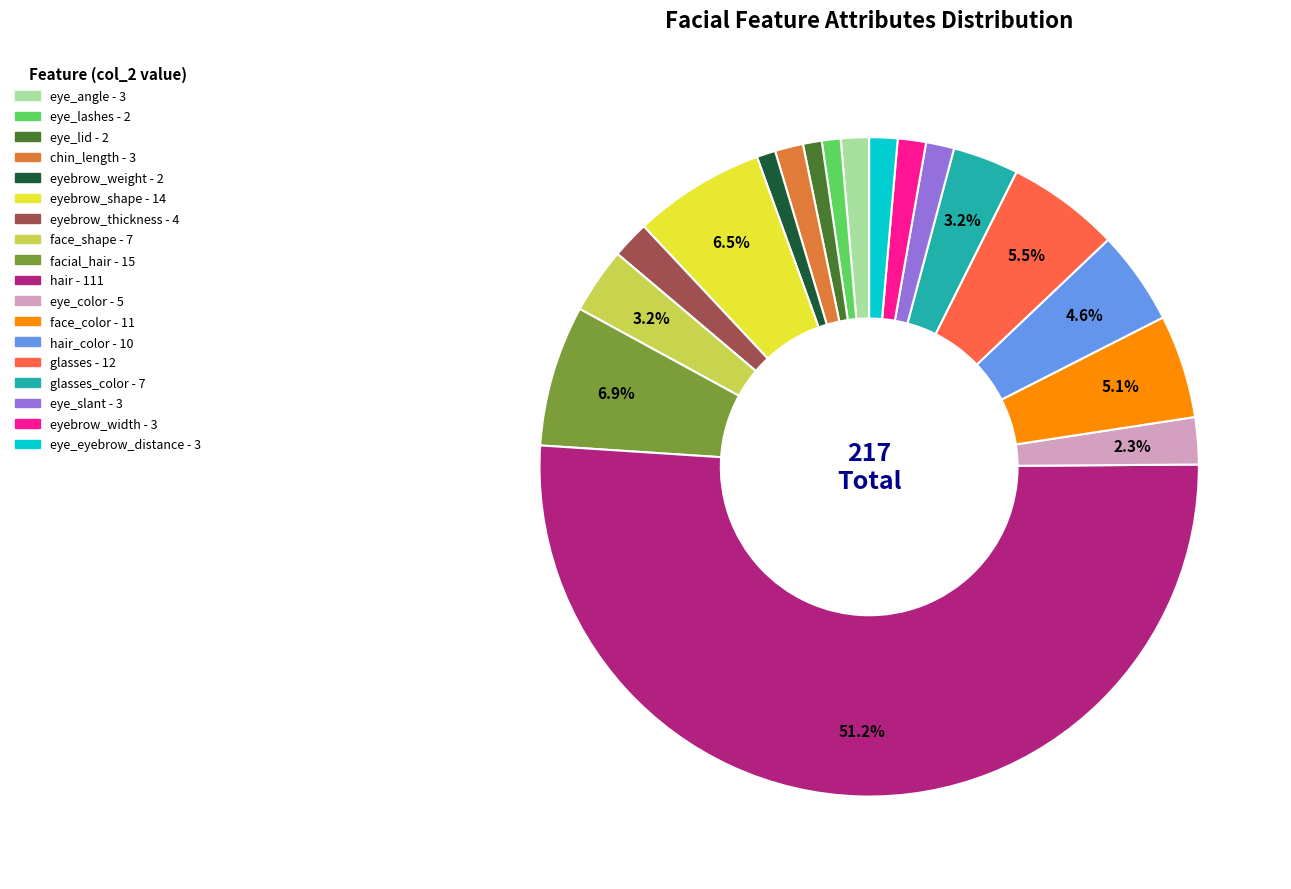

How many slices are in this pie chart?

18